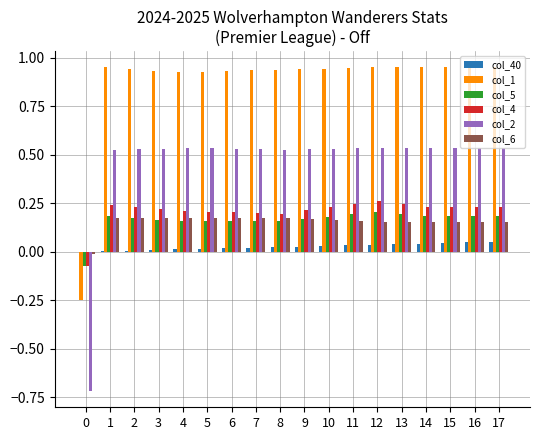

Is the value of col_6 at 3 greater than the value of col_40 at 14?

Yes